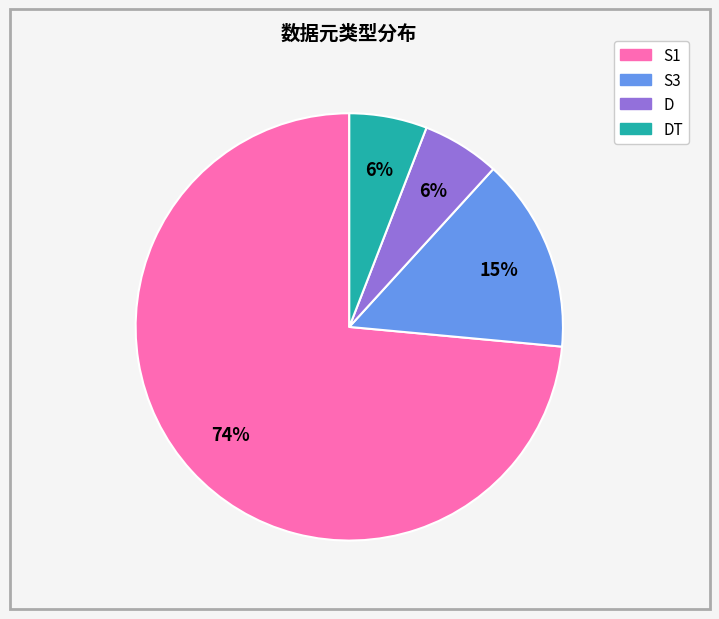

What is the largest slice in the pie chart?

S1